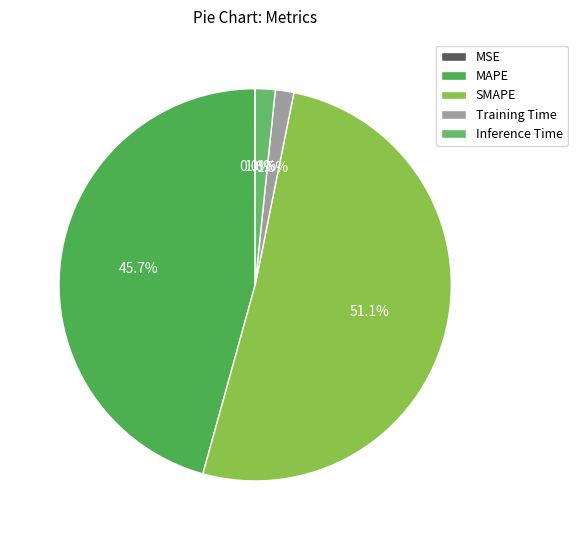

Is there a majority slice in this chart?

Yes